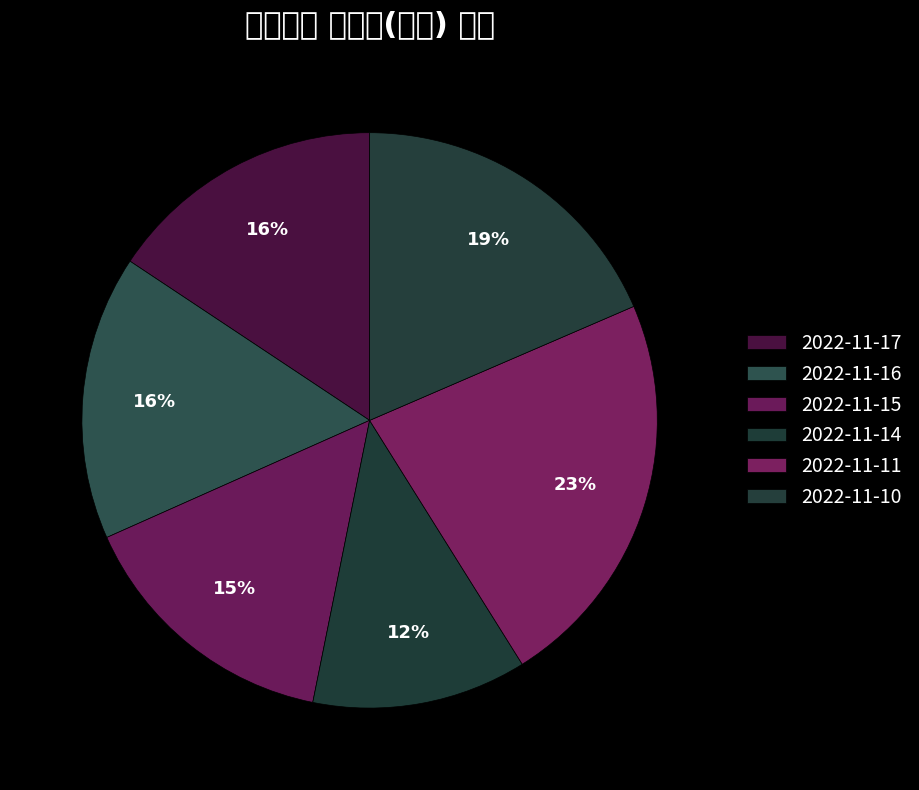

What is the ratio of the value at 2022-11-17 to the value at 2022-11-14?

1.3